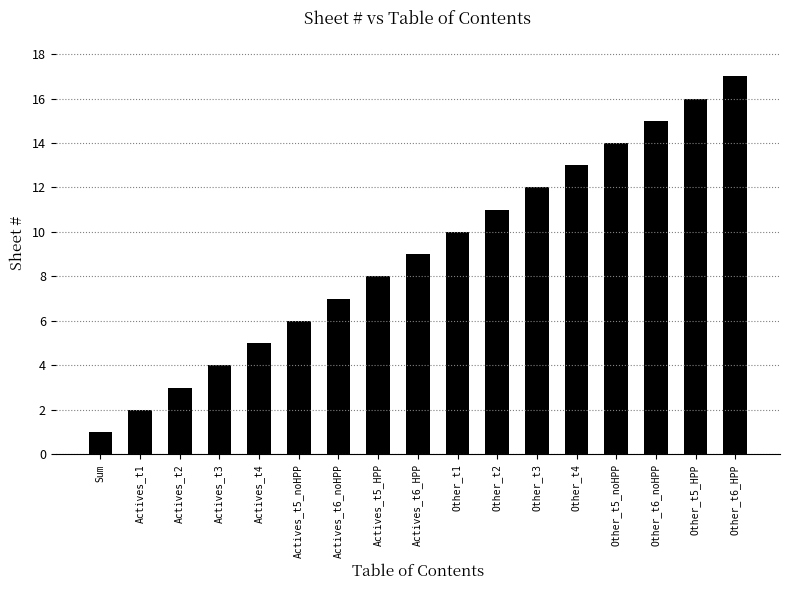

True or false: the data shows 6 at Actives_t5_noHPP.

True